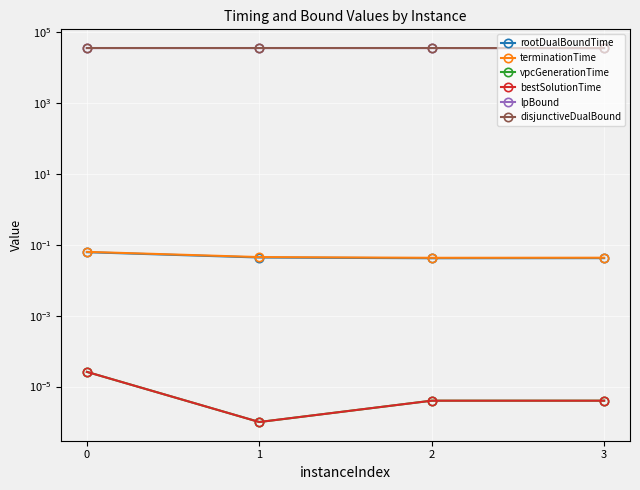

List the labels in order of rootDualBoundTime value, largest first.

0, 1, 3, 2